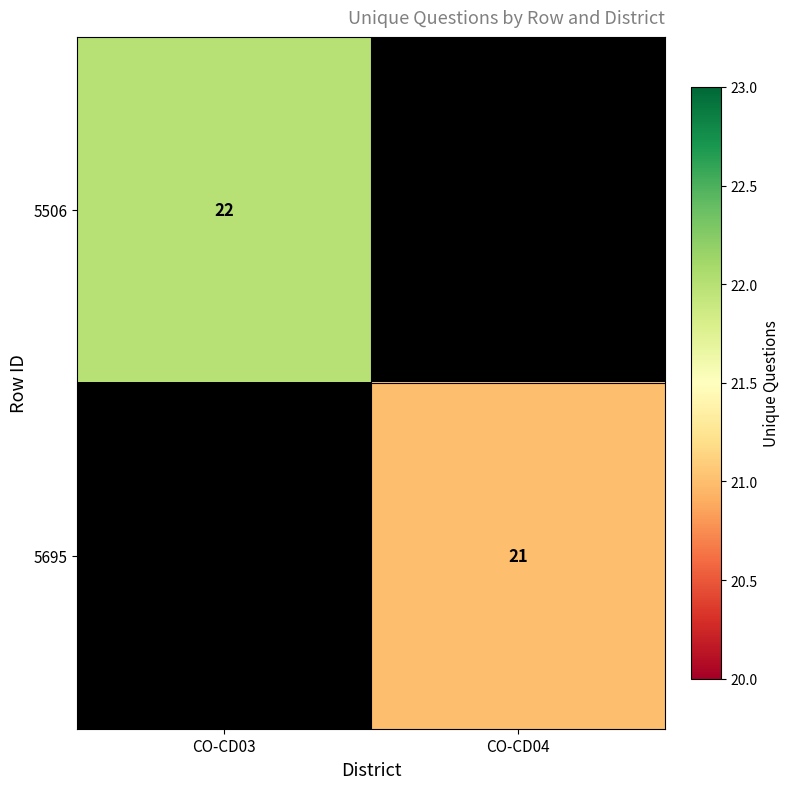

Is it true that 5695 equals 21 at CO-CD04?

True